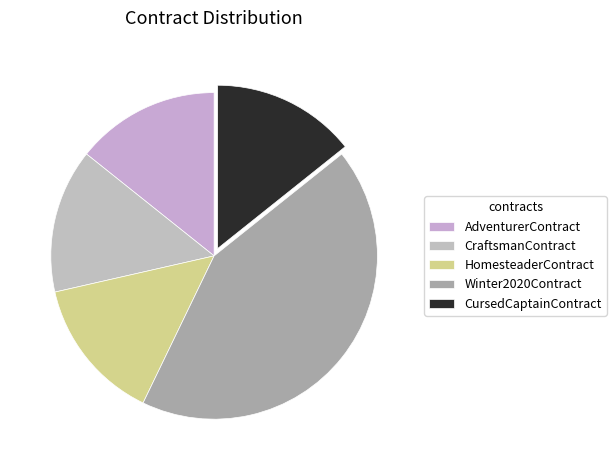

Does AdventurerContract represent more than half of the total?

No